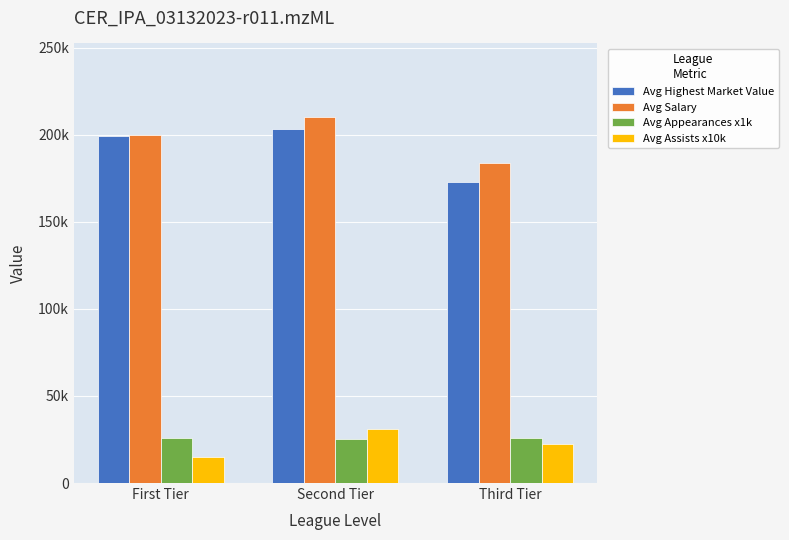

What is the sum of all Avg Highest Market Value values?

575625